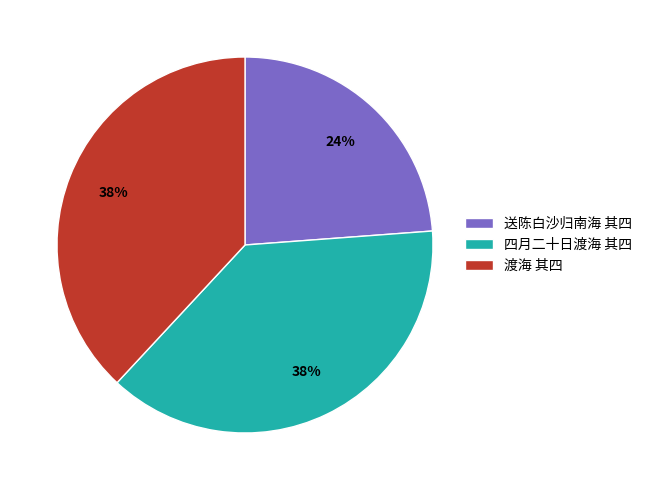

The 送陈白沙归南海 其四 slice represents 24% of the pie. True or false?

True